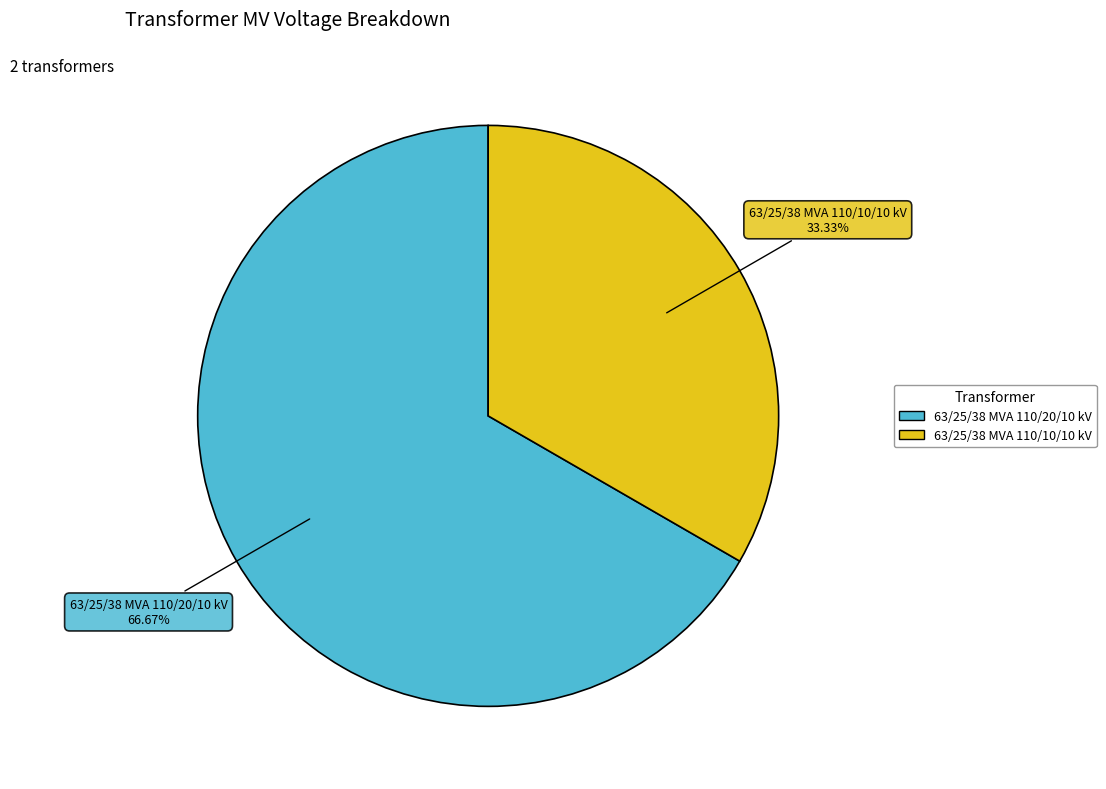

The 63/25/38 MVA 110/10/10 kV slice represents 25% of the pie. True or false?

False